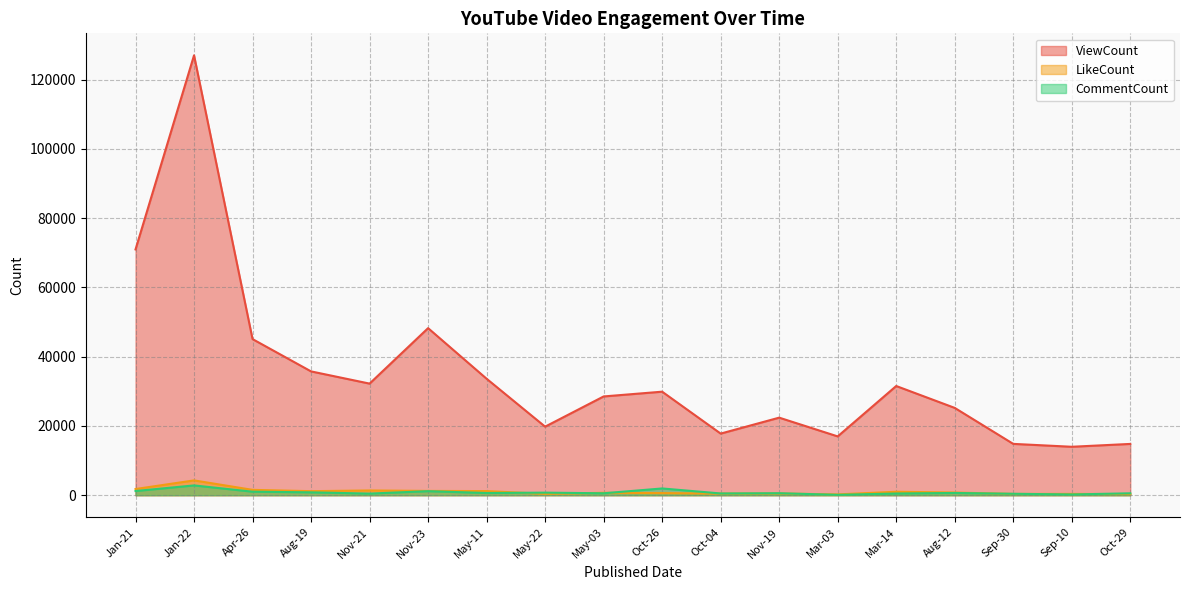

Reading left to right, list all the values displayed in this chart.

ViewCount: 70965	127005	45076	35751	32227	48240	33629	19798	28521	29895	17794	22397	16984	31533	25214	14825	13991	14813
LikeCount: 1790	4283	1550	1173	1376	1246	1194	405	701	621	470	500	240	1004	781	371	384	313
CommentCount: 1214	2833	1022	834	472	1172	641	747	562	1955	509	581	113	497	654	420	223	559